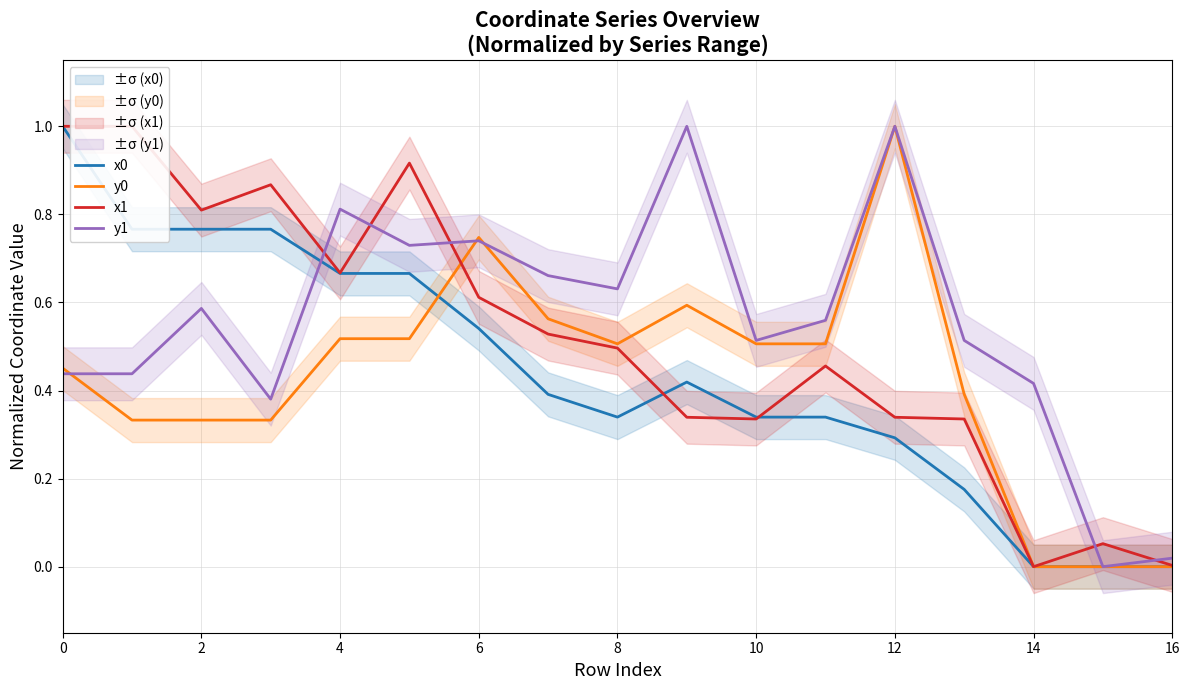

True or false: y1 has more than 0 points higher than both neighbors.

True